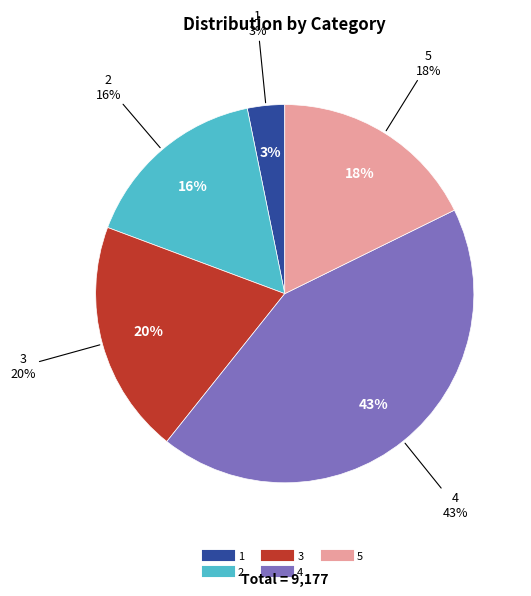

Approximately how many times larger is the value at 1 compared to 5?

0.2